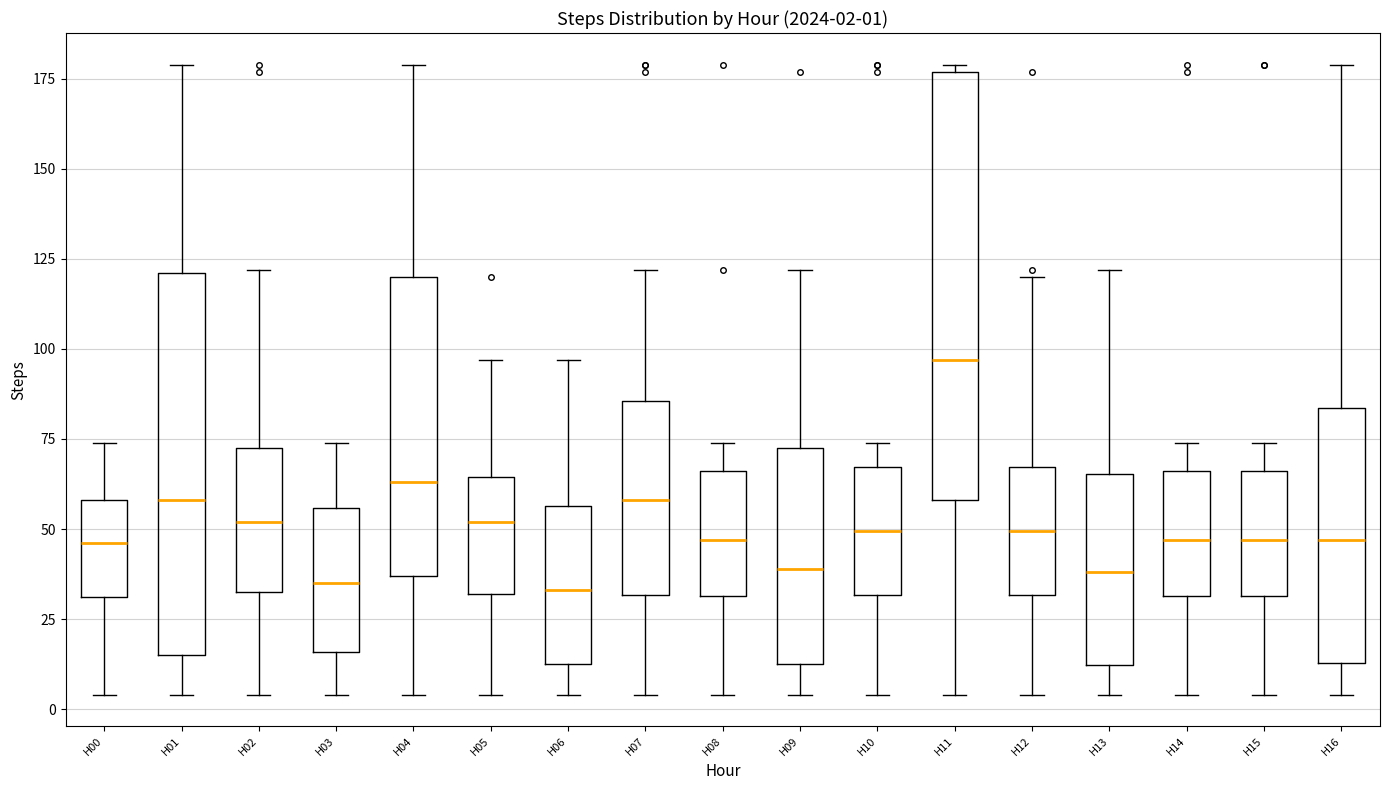

Which box is the tallest, from its lower edge to its upper edge?

H11